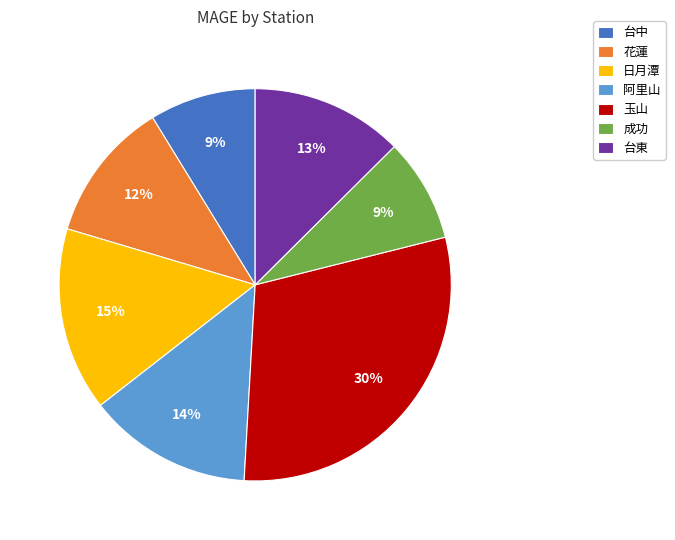

Do 成功 and 玉山 together represent more than half of the pie?

No